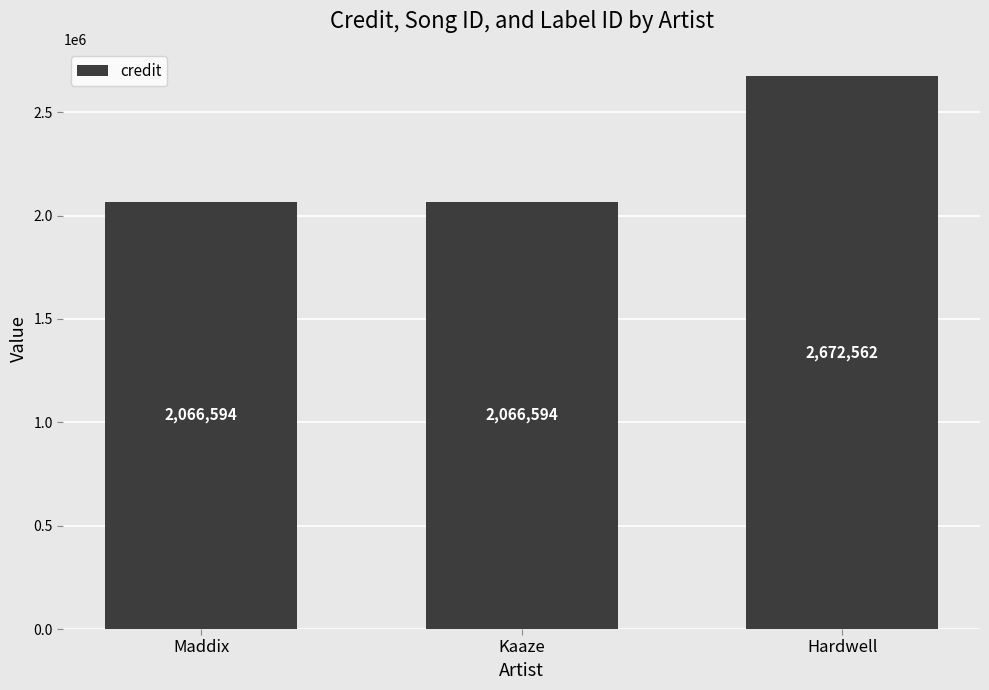

What is the sum of the values at Kaaze and Maddix?

4133188